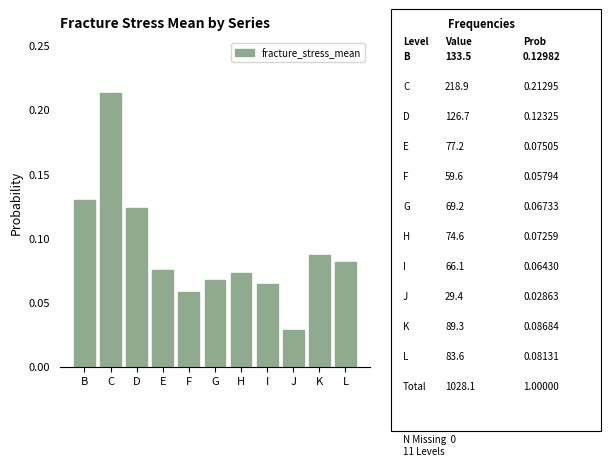

The value at C is 0.1. True or false?

False